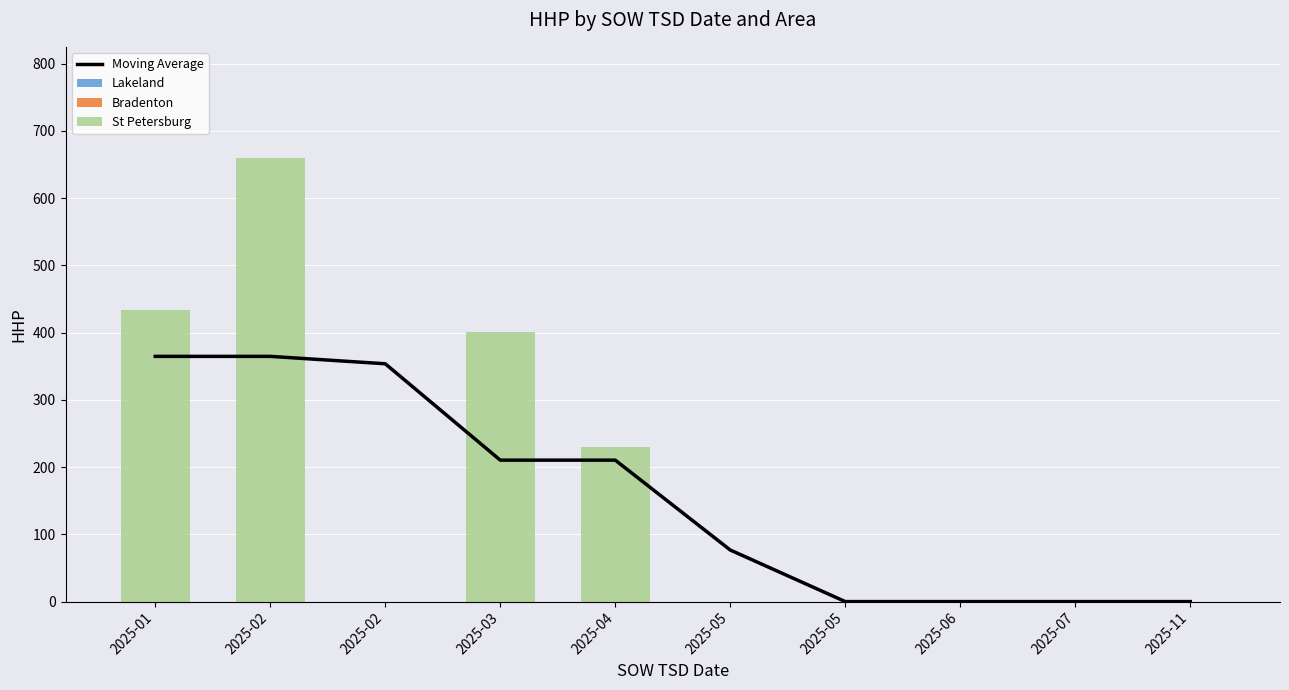

Reading left to right, list all the values displayed in this chart.

Moving Average: 2025-01=364.7	2025-02=364.7	2025-02=353.7	2025-03=210.3	2025-04=210.3	2025-05=76.7	2025-05=0.0	2025-06=0.0	2025-07=0.0	2025-11=0.0
Lakeland: 2025-01=0.0	2025-02=0.0	2025-02=0.0	2025-03=0.0	2025-04=0.0	2025-05=0.0	2025-05=0.0	2025-06=0.0	2025-07=0.0	2025-11=0.0
Bradenton: 2025-01=0.0	2025-02=0.0	2025-02=0.0	2025-03=0.0	2025-04=0.0	2025-05=0.0	2025-05=0.0	2025-06=0.0	2025-07=0.0	2025-11=0.0
St Petersburg: 2025-01=434.0	2025-02=660.0	2025-02=0.0	2025-03=401.0	2025-04=230.0	2025-05=0.0	2025-05=0.0	2025-06=0.0	2025-07=0.0	2025-11=0.0